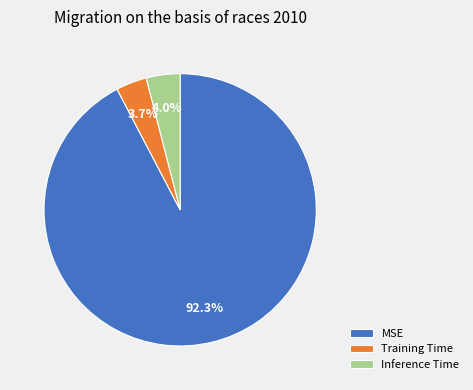

How many segments does this pie chart have?

3